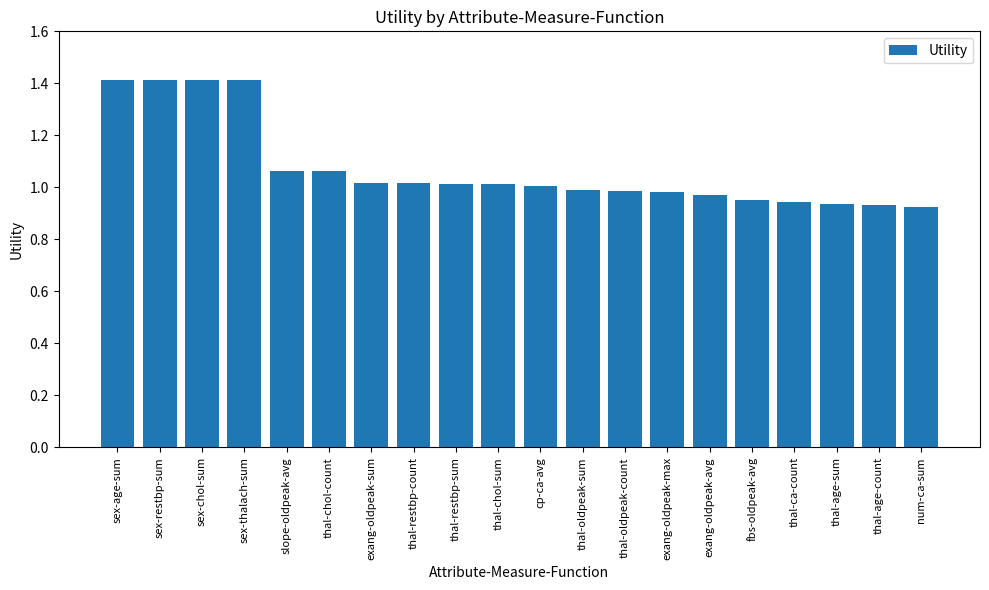

True or false: the data shows 1.0 at thal-oldpeak-sum.

True